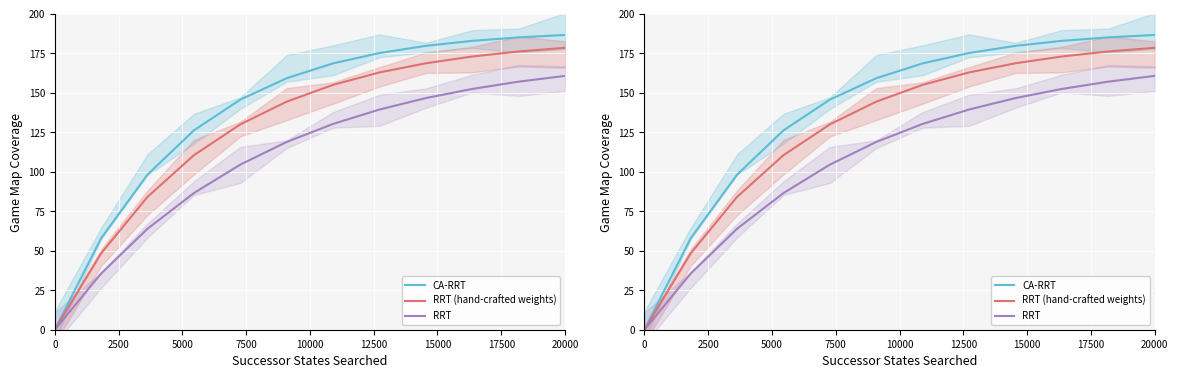

What are all the series names shown in the legend?

CA-RRT, RRT (hand-crafted weights), RRT